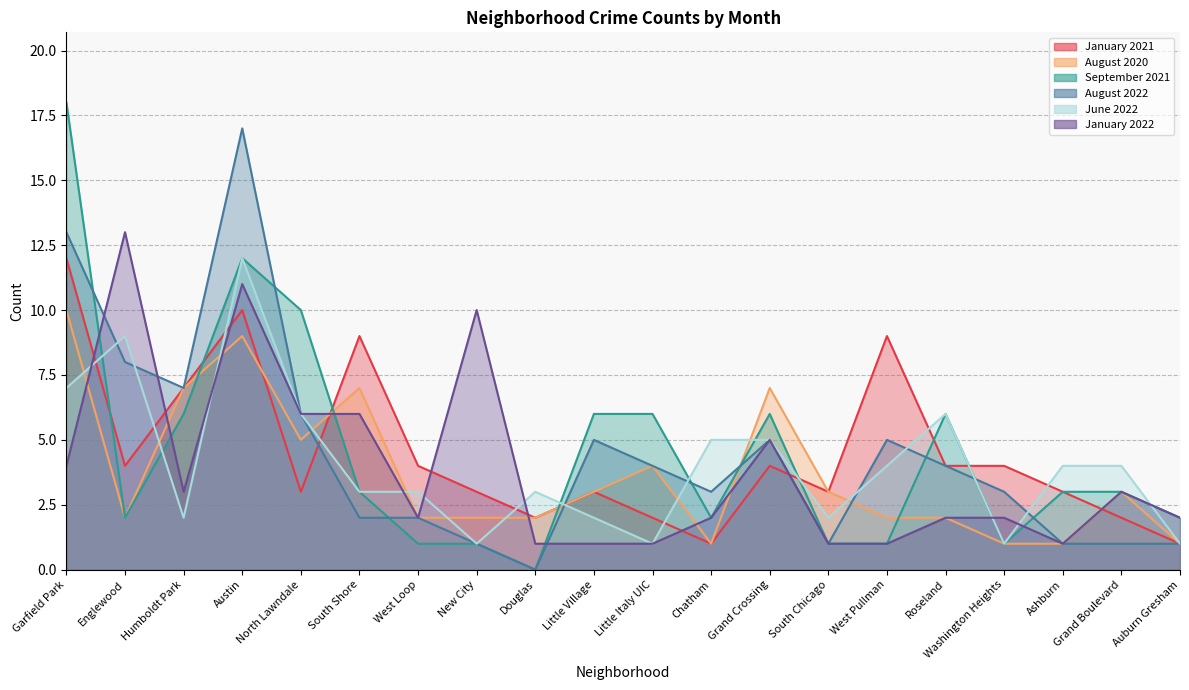

What position from the right is North Lawndale?

16